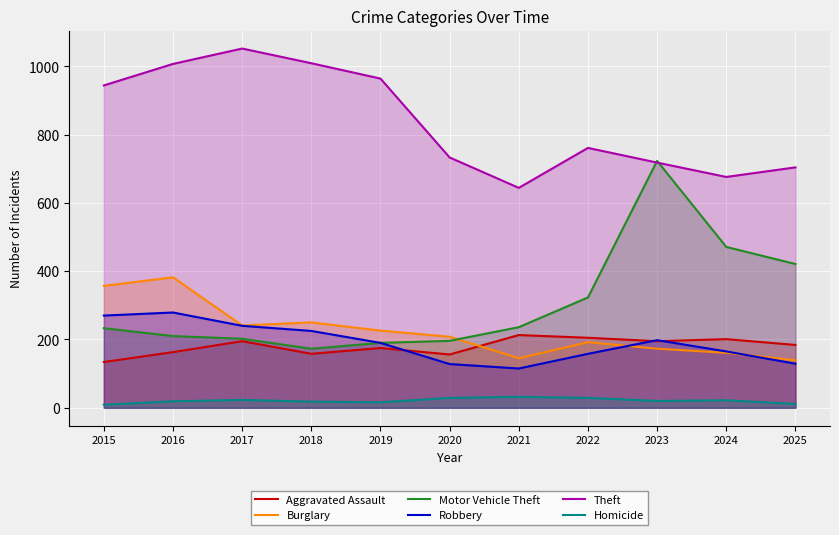

How many intersections are there between Aggravated Assault and Robbery?

3